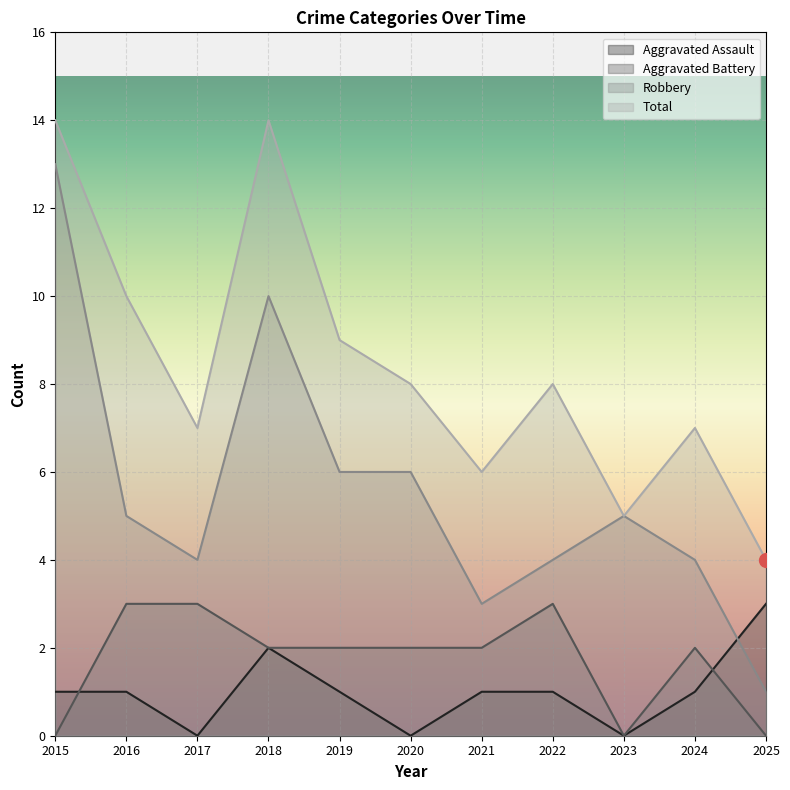

What is the average value of the Total series?

8